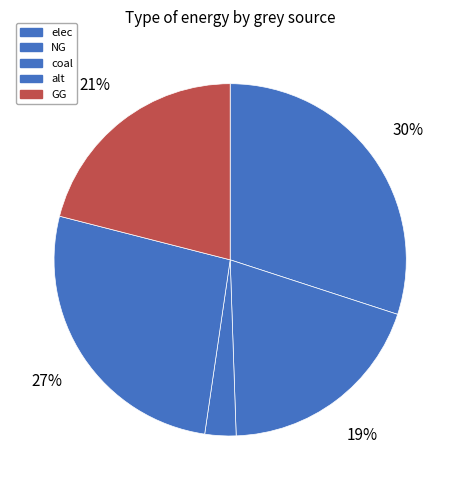

What percentage is the alt slice, to the nearest percent?

27%